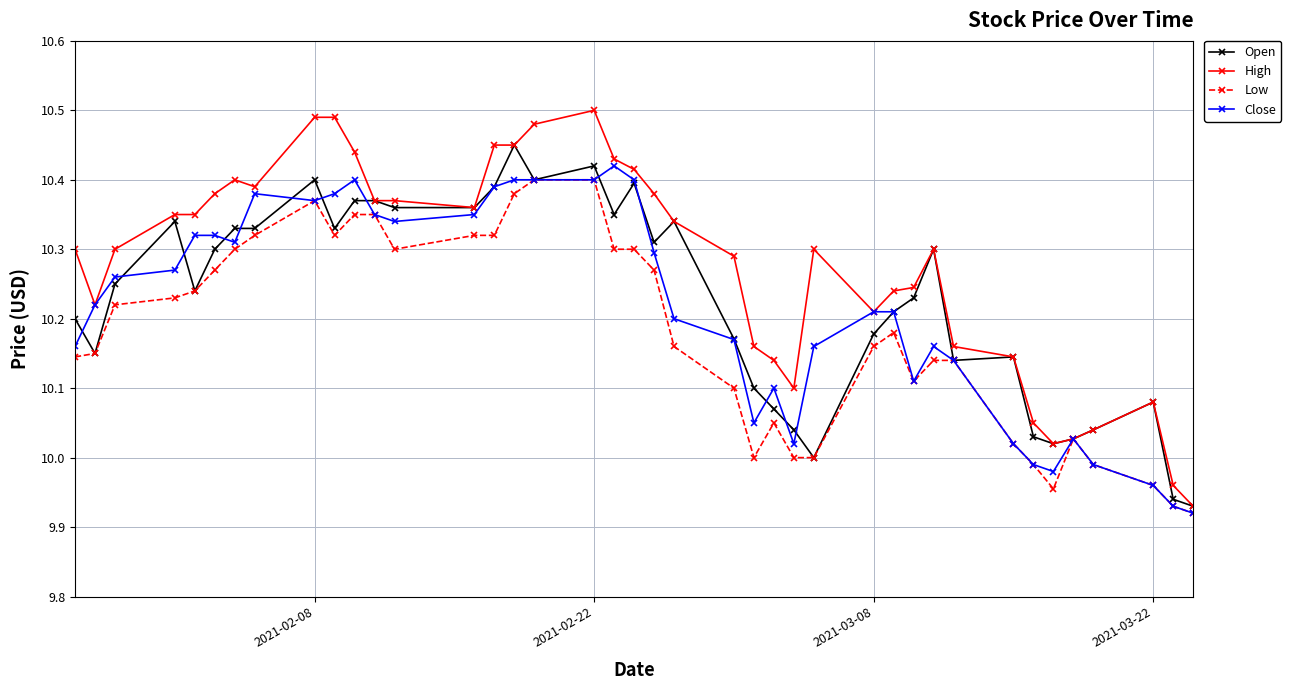

Which series has the largest range (max minus min)?

High